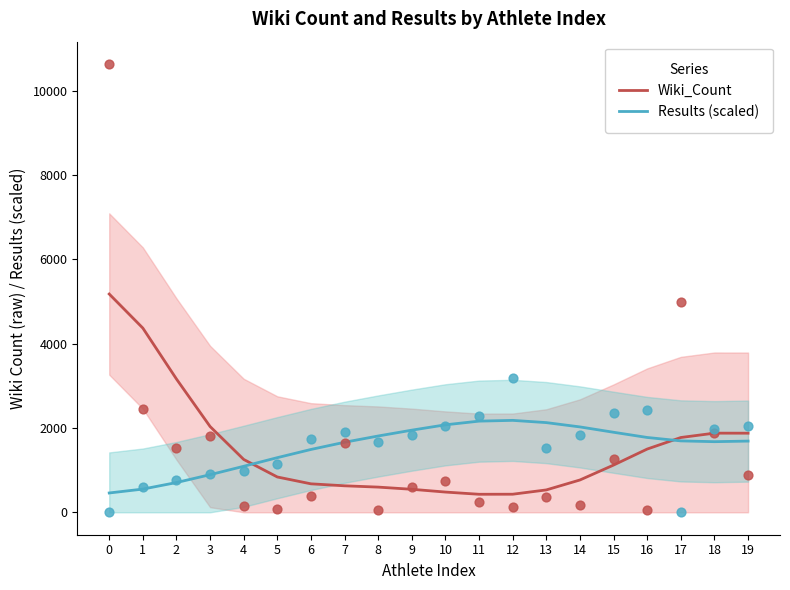

Which series has the largest total across all categories?

Results (scaled)